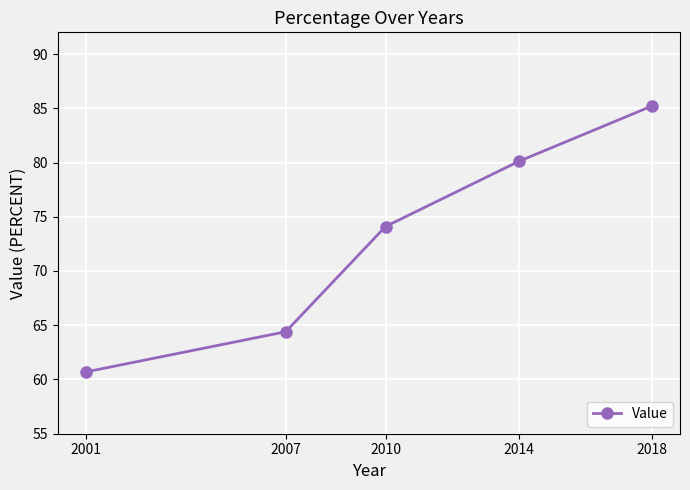

What is the difference between the values at 2007 and 2001?

3.7